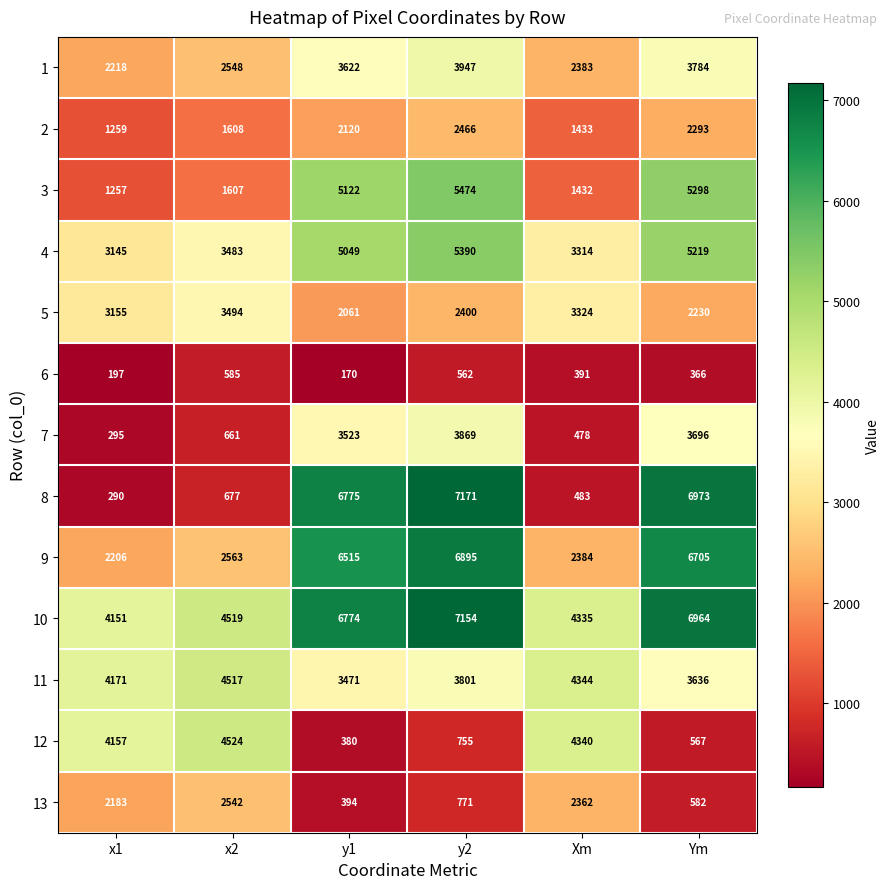

The 8 series shows 3787 at y2. True or false?

False